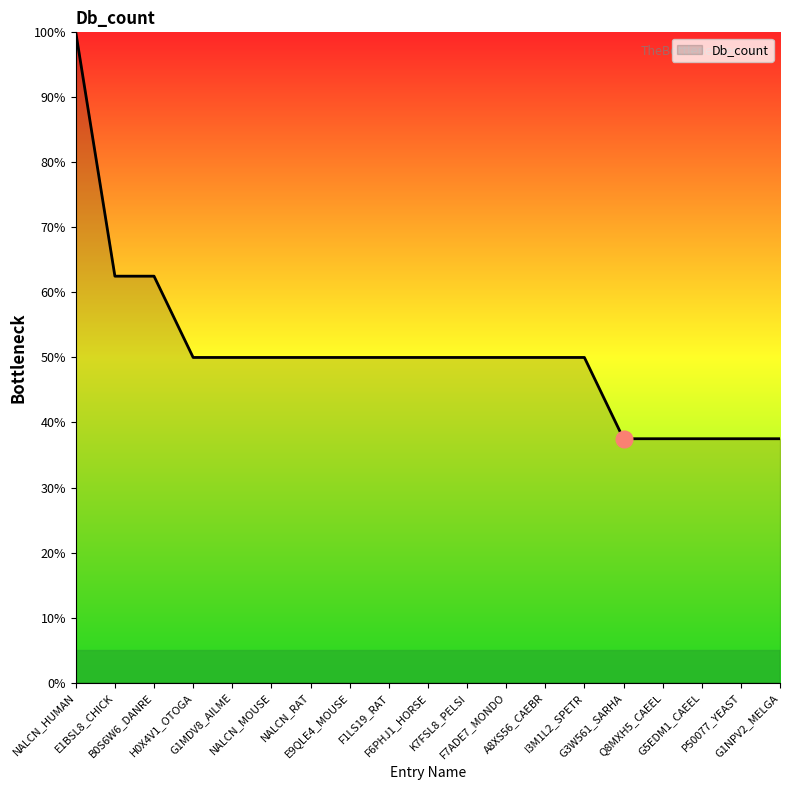

What is the greatest value displayed?

100.0